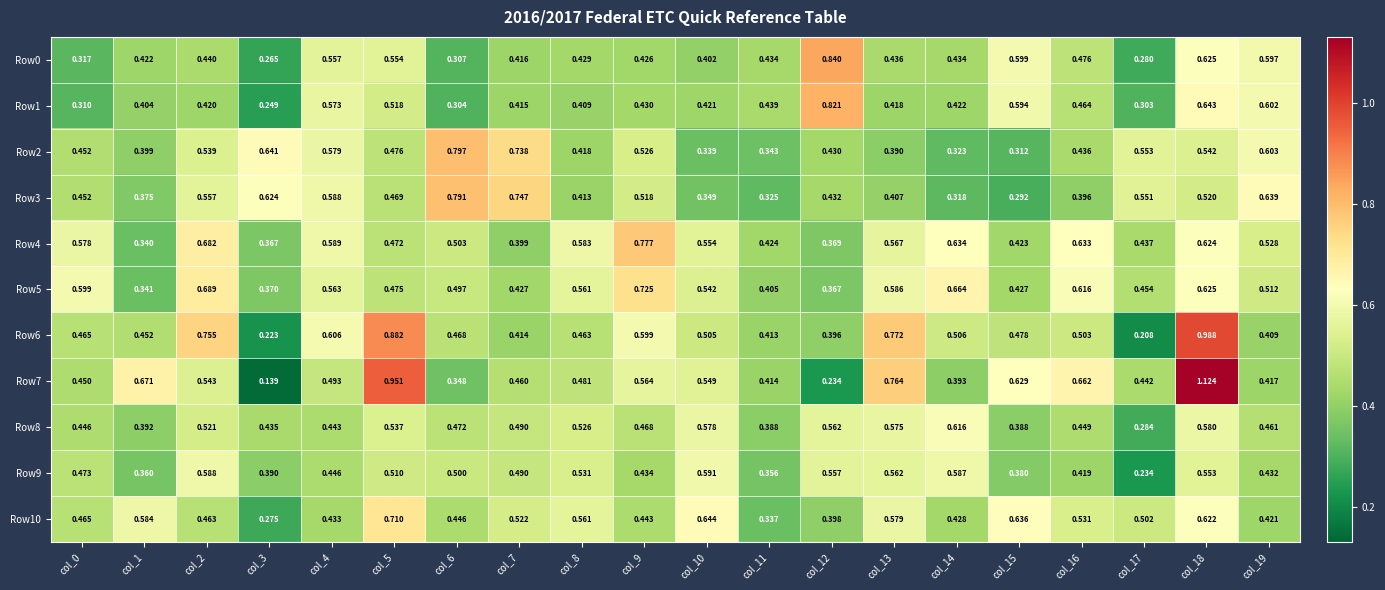

Is the value of Row5 at col_18 greater than the value of Row4 at col_9?

No